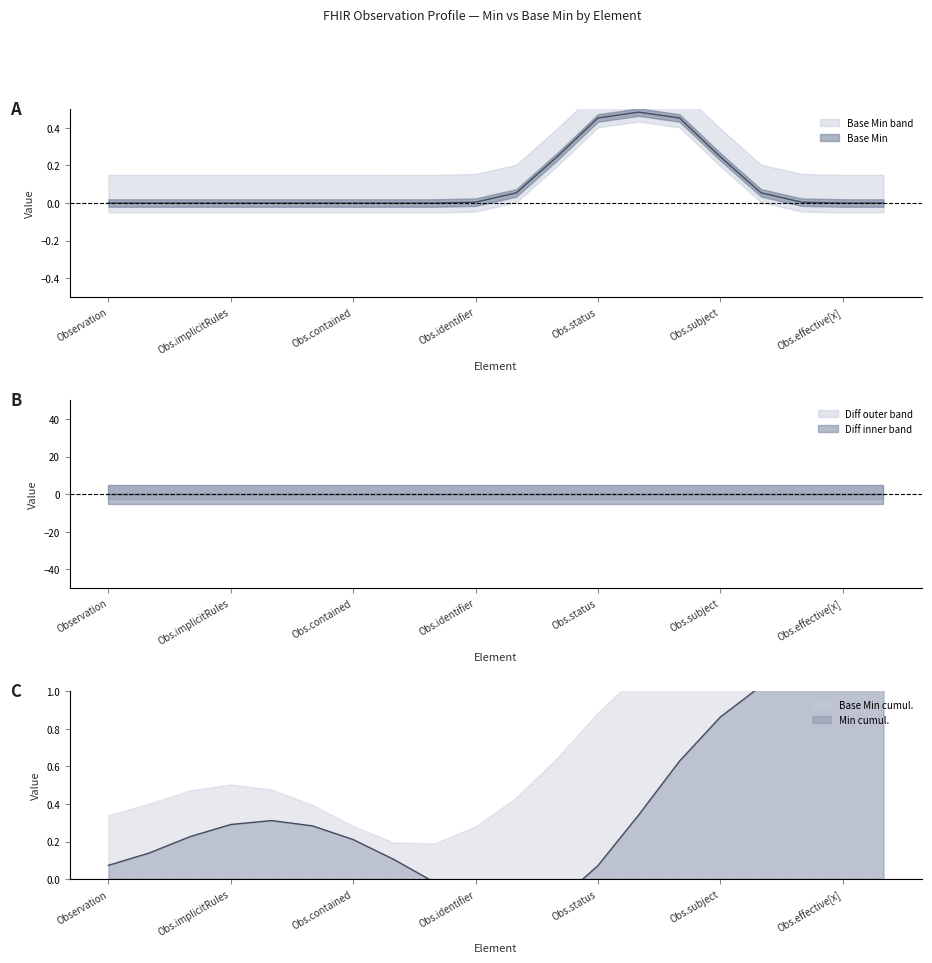

How many interior local peaks does the Min series have?

2